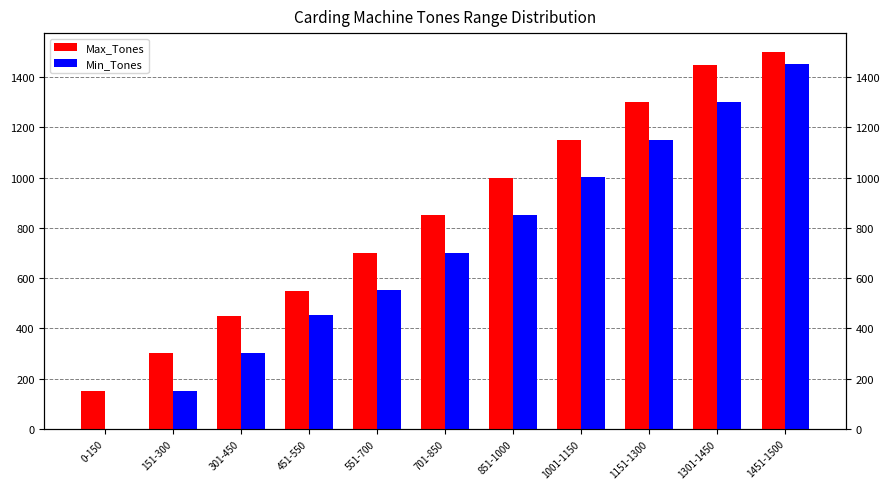

What is the label of the 11th bar from the right?

0-150